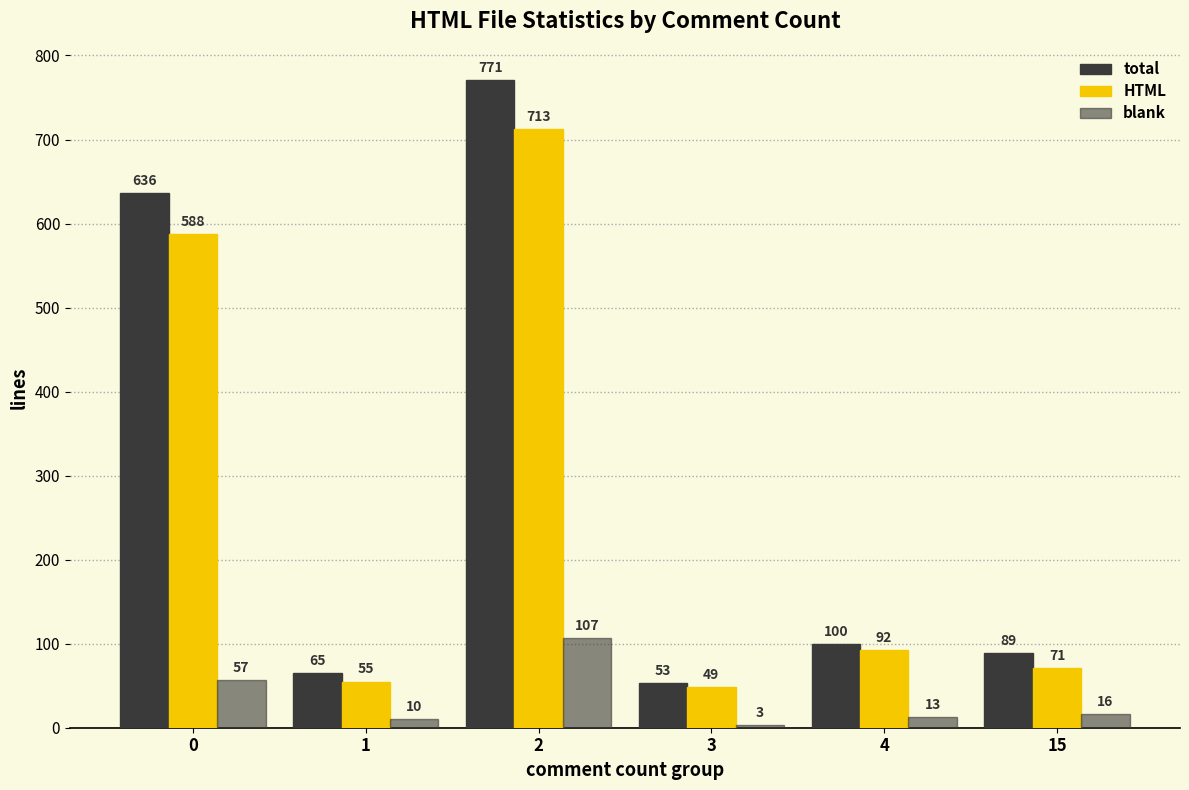

Reading left to right, list all the values displayed in this chart.

total: 636	65	771	53	100	89
HTML: 588	55	713	49	92	71
blank: 57	10	107	3	13	16